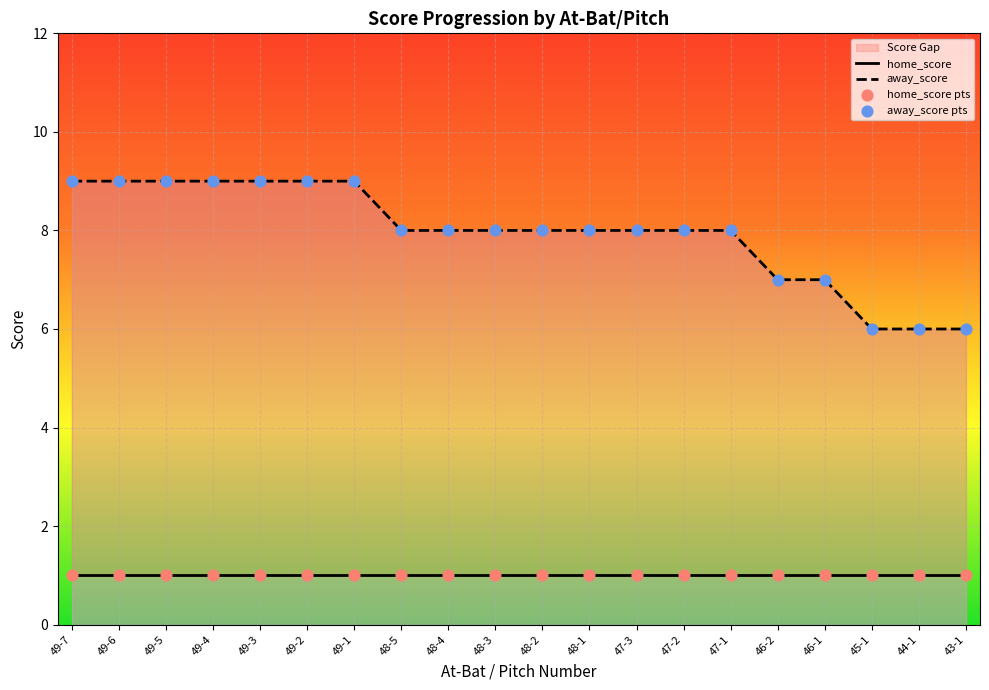

What is the change in value from 49-4 to 45-1?

-3